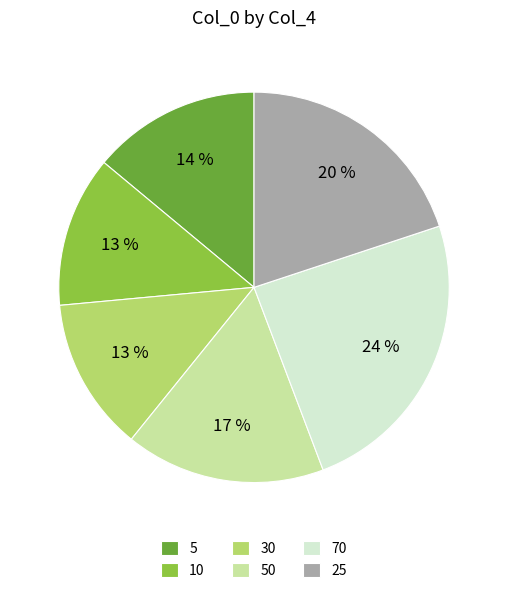

Is there any slice that represents more than half of the pie?

No